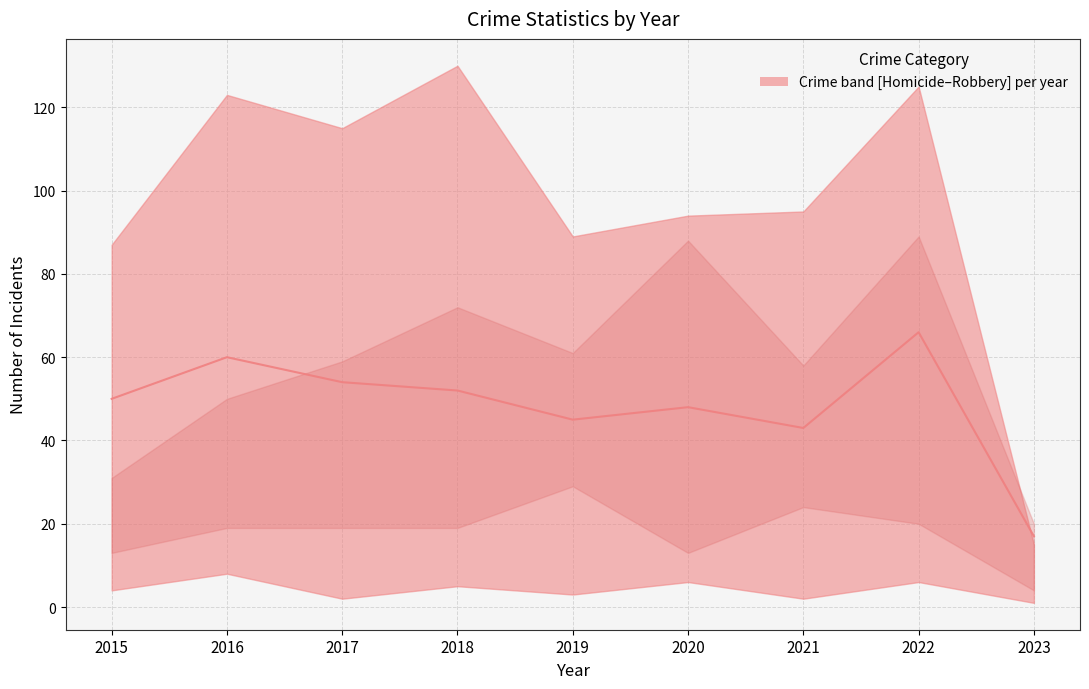

How many interior local valleys (lower than both neighbors) does the data have?

2